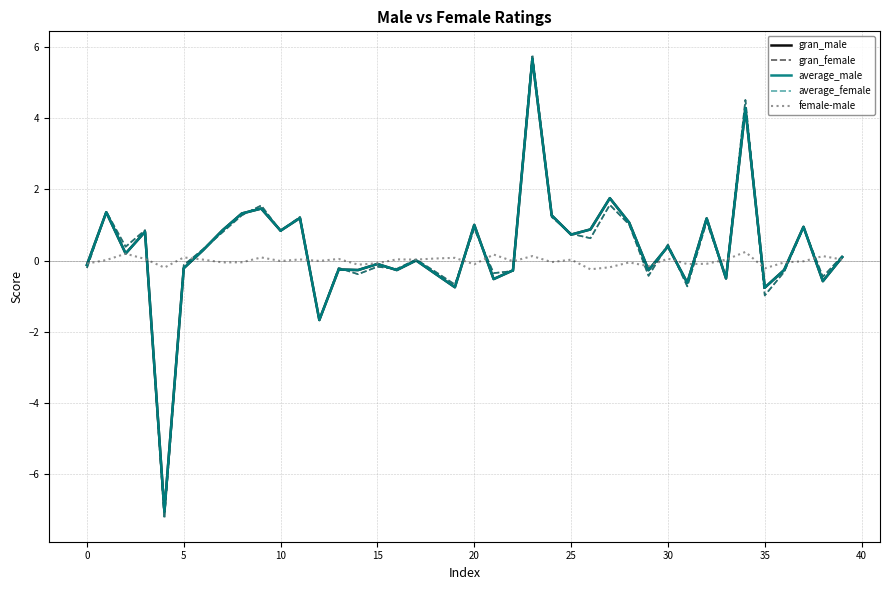

Which series has the widest spread of values?

average_female